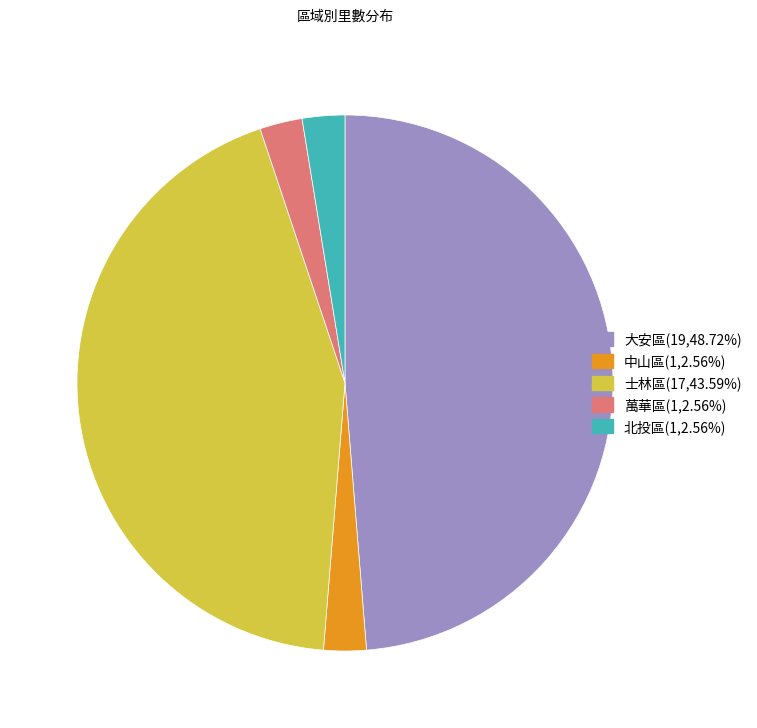

Which has a higher value, 北投區 or 士林區?

士林區